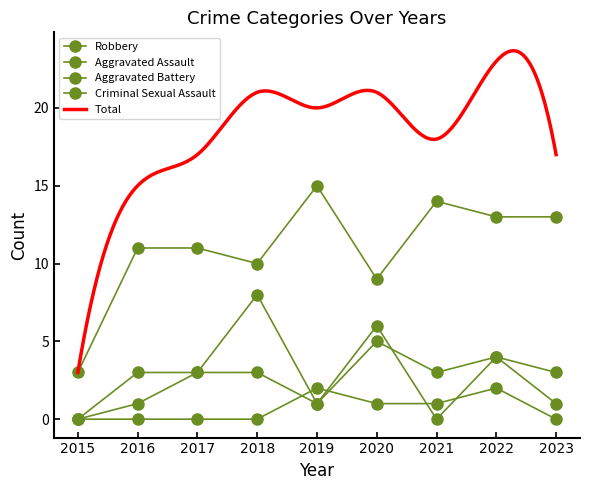

At which category does Aggravated Assault reach its first local valley?

2019